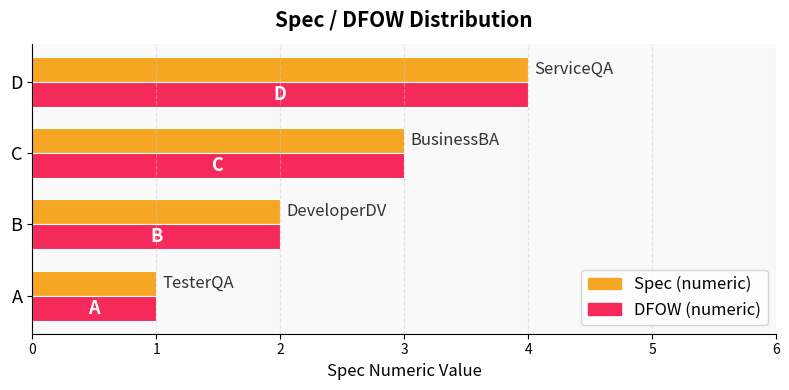

What is the sum of the Spec (numeric) values at D and A?

5